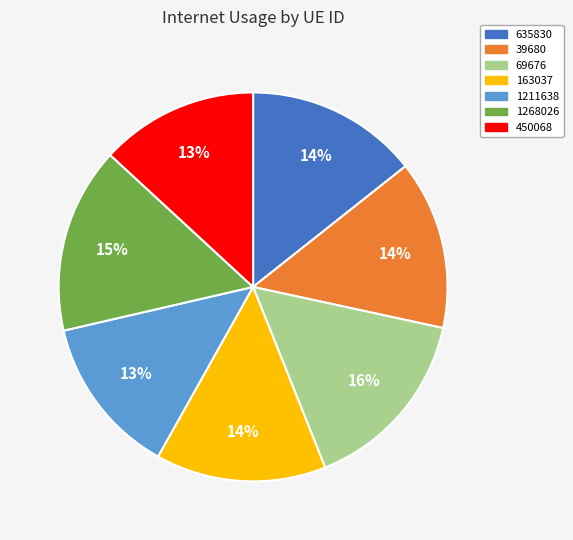

Do 163037 and 1211638 together represent more than half of the pie?

No